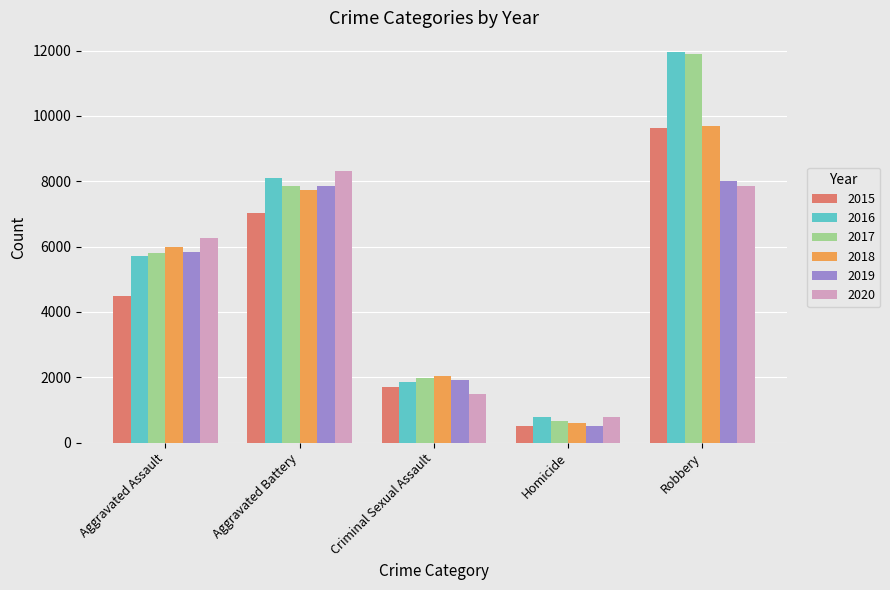

Which series has the widest spread of values?

2017